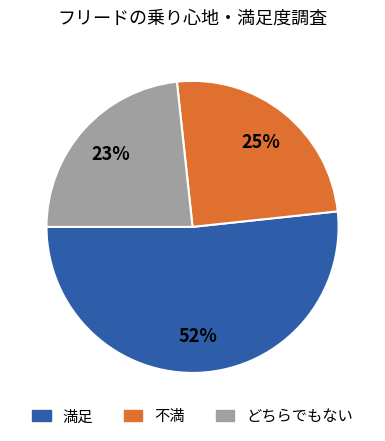

Approximately how many times larger is the value at 不満 compared to どちらでもない?

1.1